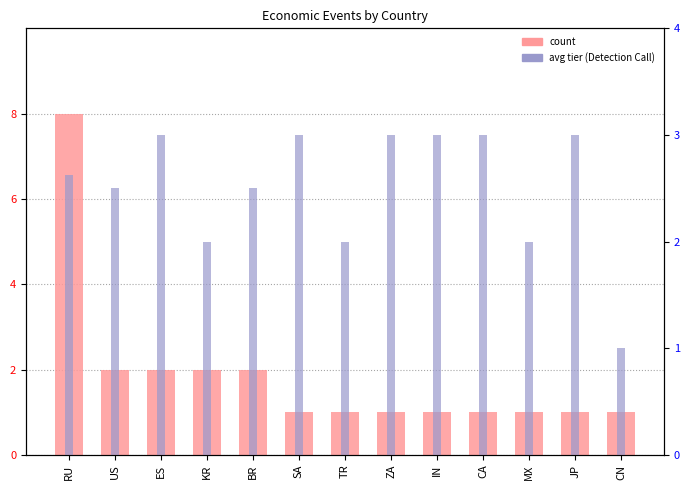

Reading left to right, what are all the values shown in this chart?

count: RU=8.0	US=2.0	ES=2.0	KR=2.0	BR=2.0	SA=1.0	TR=1.0	ZA=1.0	IN=1.0	CA=1.0	MX=1.0	JP=1.0	CN=1.0
avg tier: RU=2.6	US=2.5	ES=3.0	KR=2.0	BR=2.5	SA=3.0	TR=2.0	ZA=3.0	IN=3.0	CA=3.0	MX=2.0	JP=3.0	CN=1.0